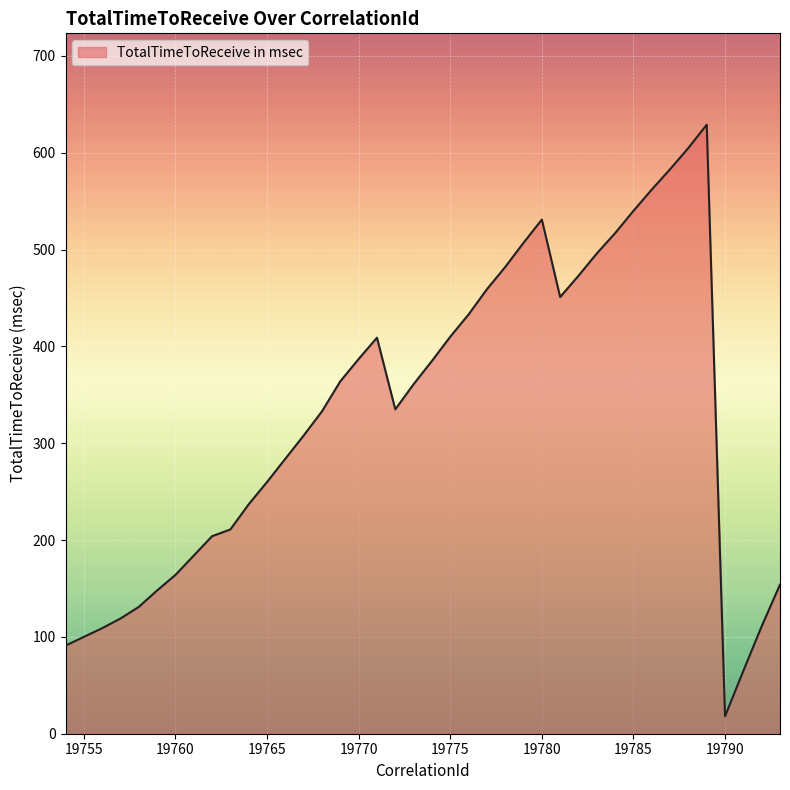

What is the maximum value shown in the chart?

629